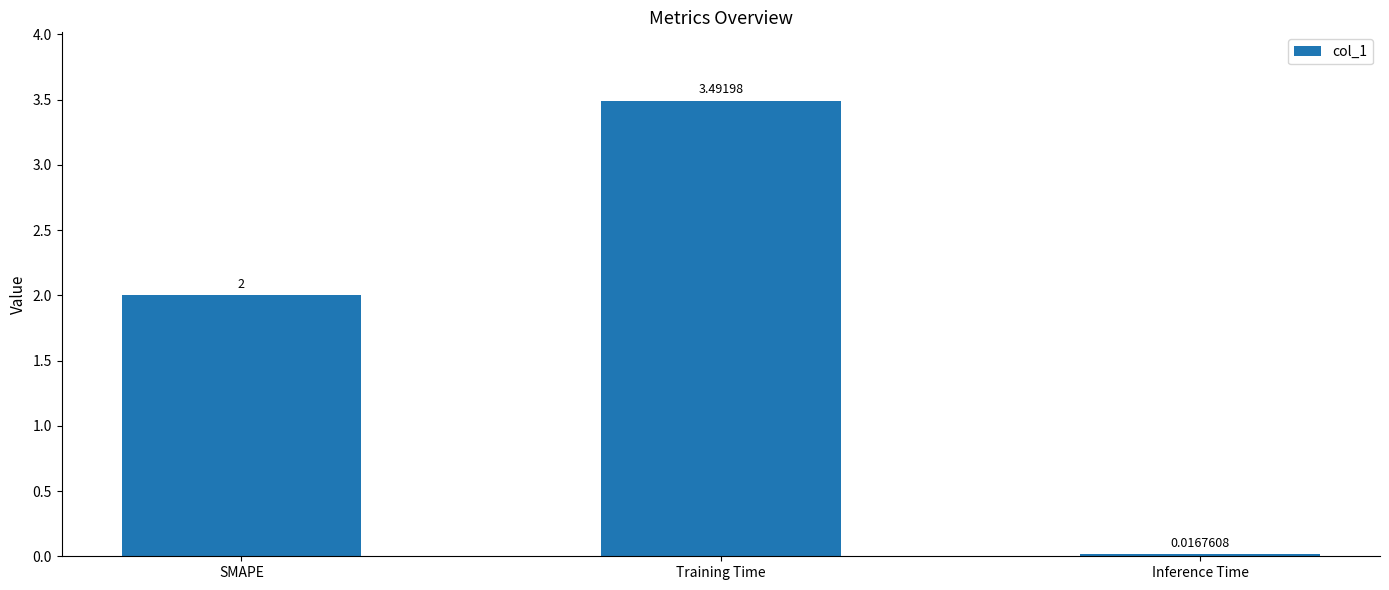

What is the change in value from SMAPE to Inference Time?

-2.0